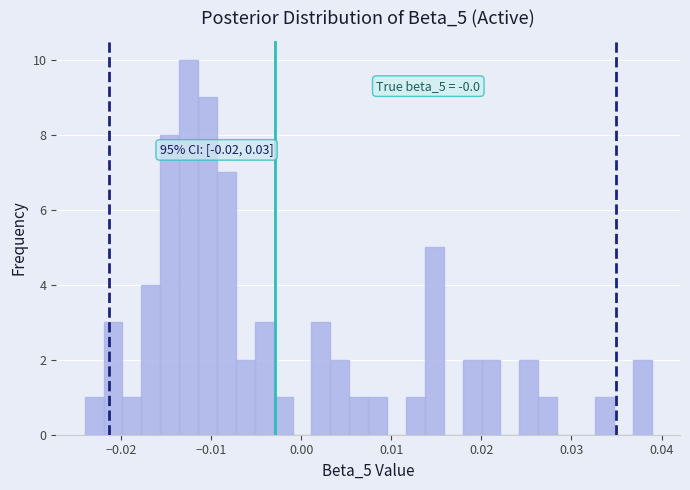

Read against the x-axis, roughly where is the centre of the tallest bar?

-0.012